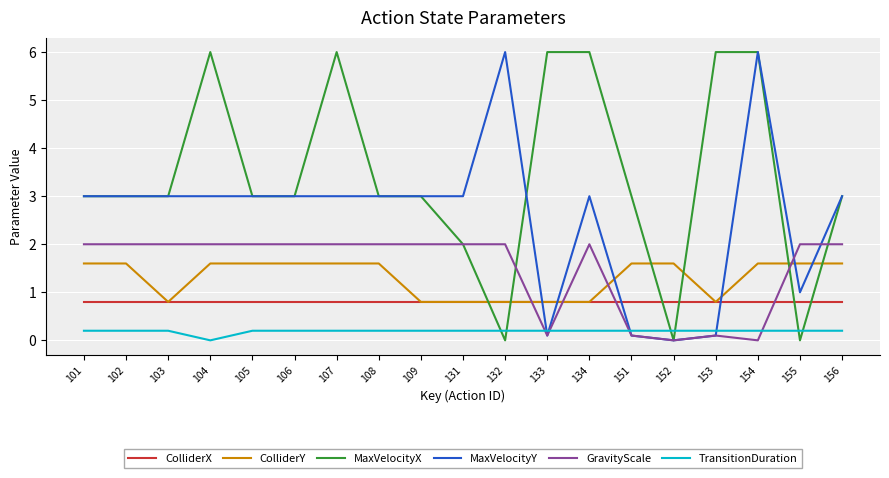

At how many categories does at least one series exceed 0?

19